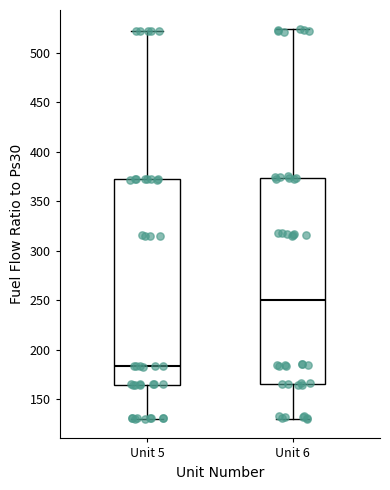

Where does the median line of the box for Unit 6 sit on the y-axis? The values are not printed on the chart, so give them approximately, as read against the axis.

250